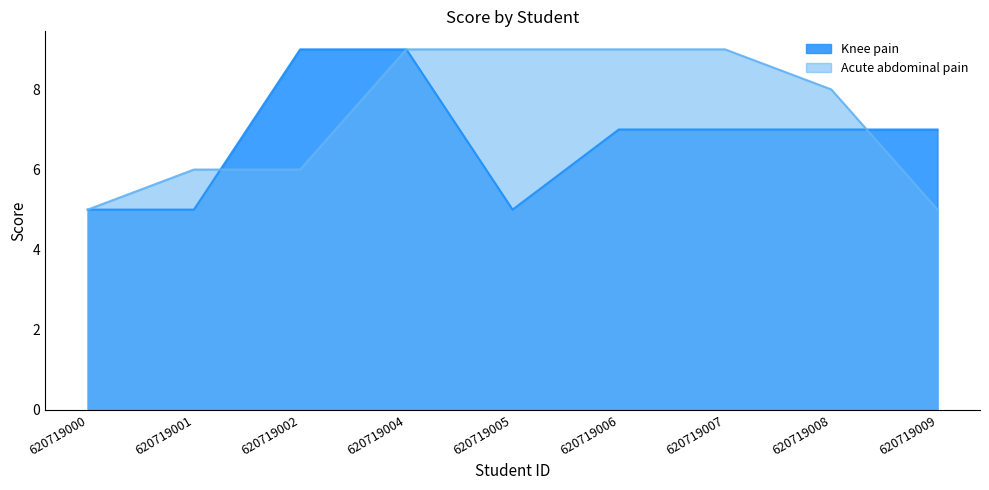

Count the Knee pain values in the range 5 to 7.

7